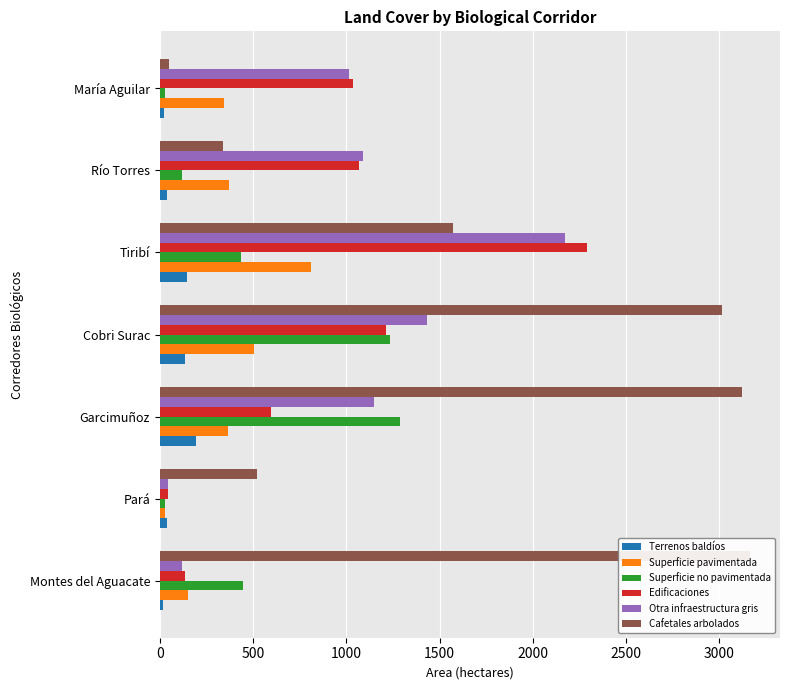

What is the difference between the maximum and second lowest values in the Edificaciones series?

2150.4